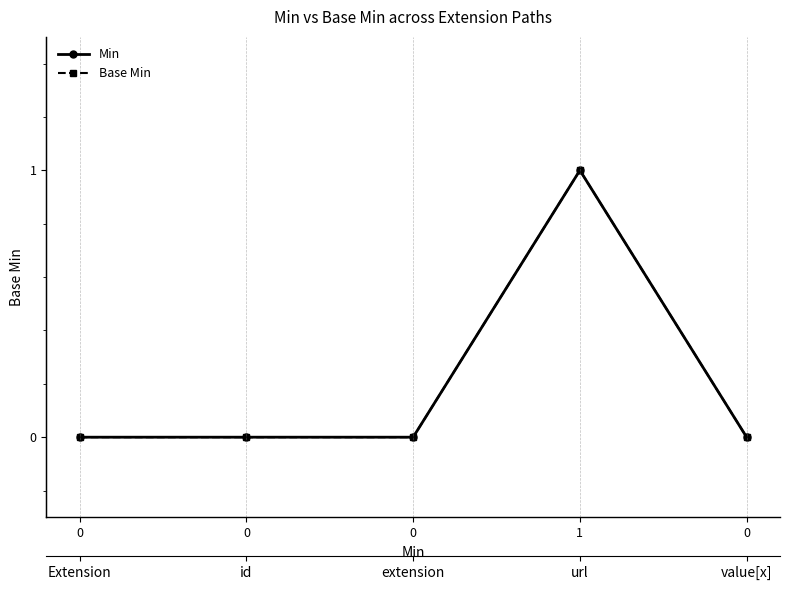

Reading left to right, transcribe all the data shown in this chart.

Min: 0	0	0	1	0
Base Min: 0	0	0	1	0